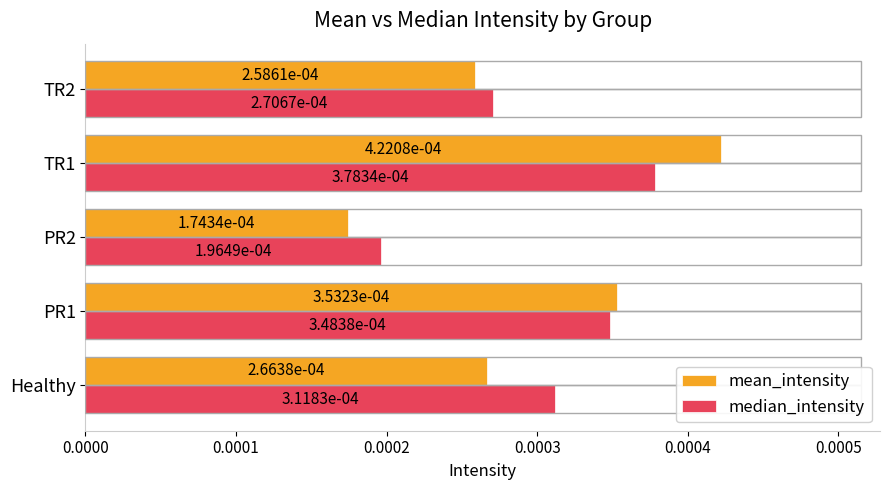

What are all the series names shown in the legend?

mean_intensity, median_intensity